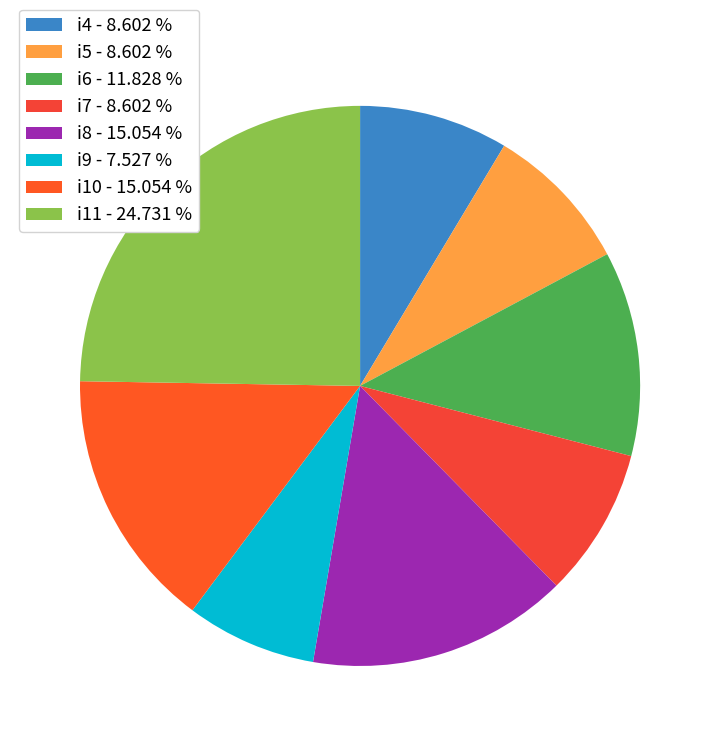

Does i8 account for over 50% of the chart?

No